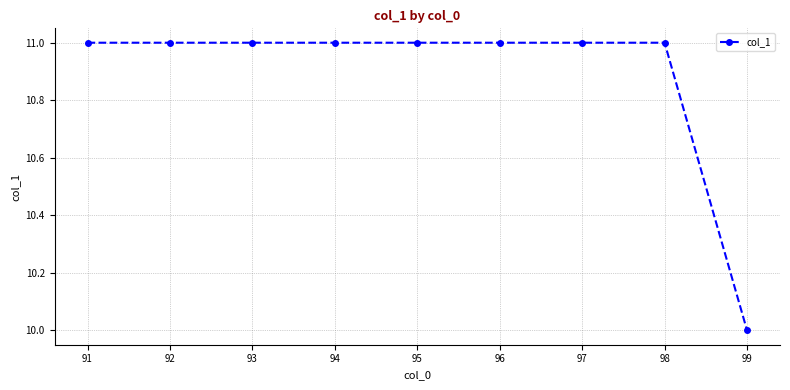

What is the smallest value displayed?

10